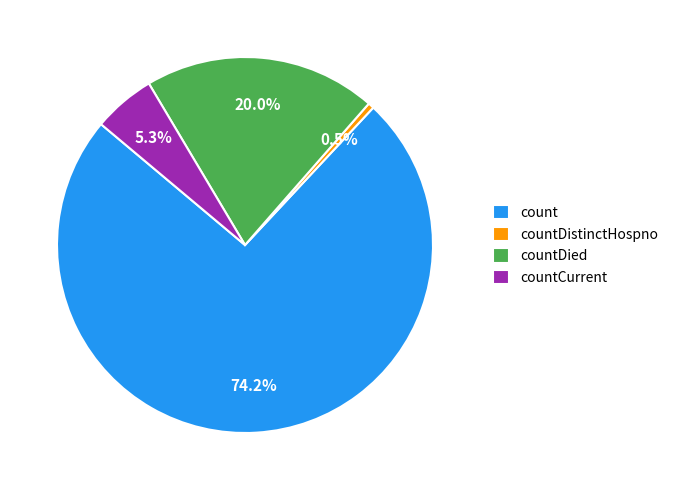

Which category has the smallest portion of the pie?

countDistinctHospno